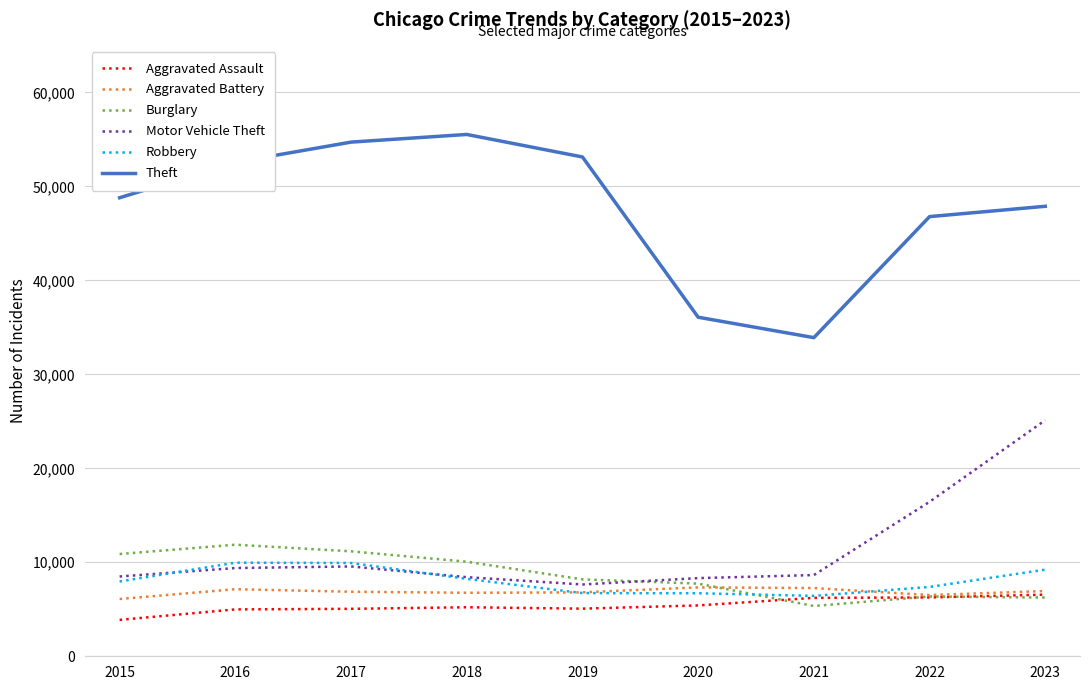

How many intersections are there between Robbery and Burglary?

1